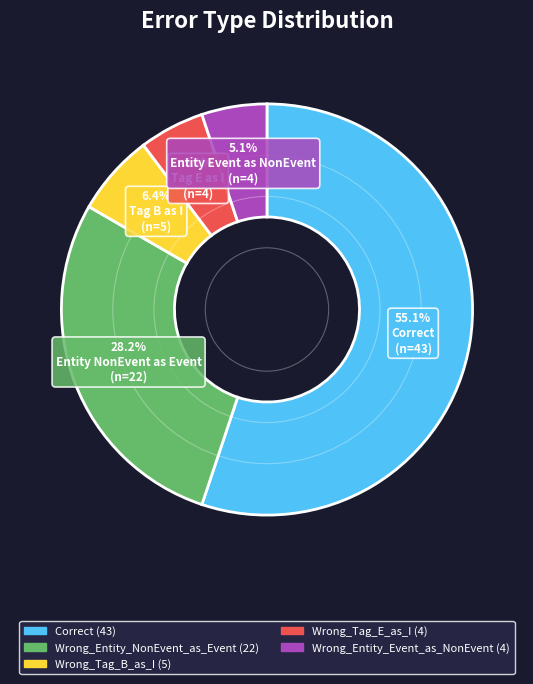

Which category has the biggest portion of the pie?

Correct